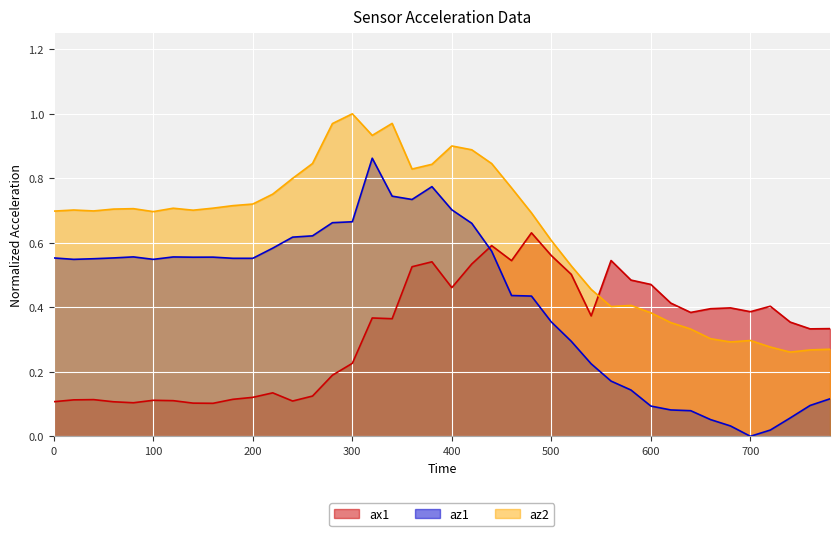

How many values in the az1 series exceed 0?

39